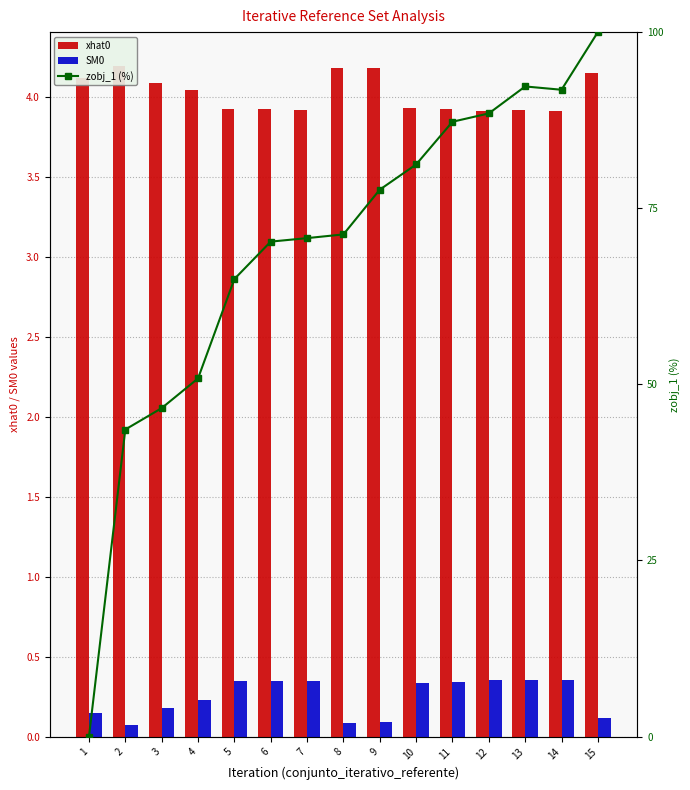

Which series has the largest range (max minus min)?

zobj_1 (%)